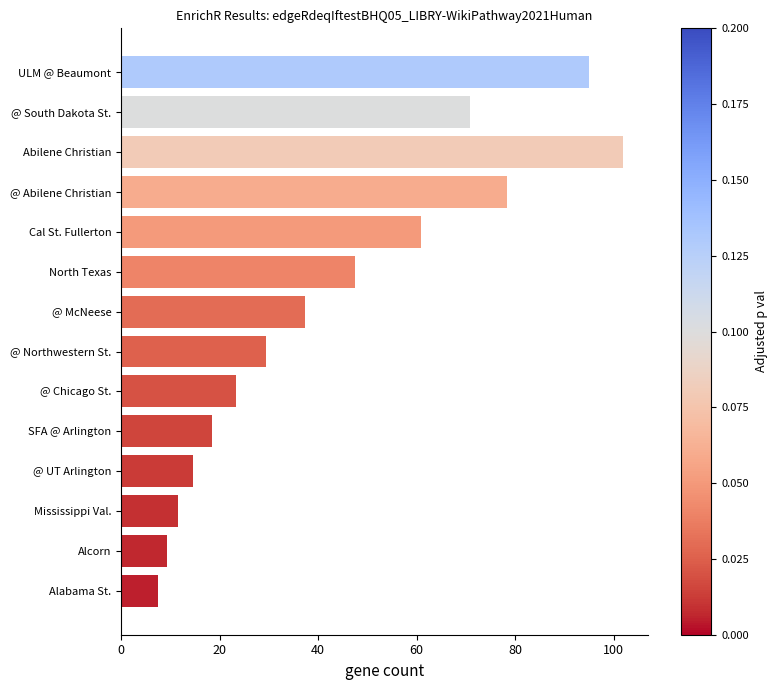

List the labels in order of value, smallest first.

Alabama St., Alcorn, Mississippi Val., @ UT Arlington, SFA @ Arlington, @ Chicago St., @ Northwestern St., @ McNeese, North Texas, Cal St. Fullerton, @ South Dakota St., @ Abilene Christian, ULM @ Beaumont, Abilene Christian